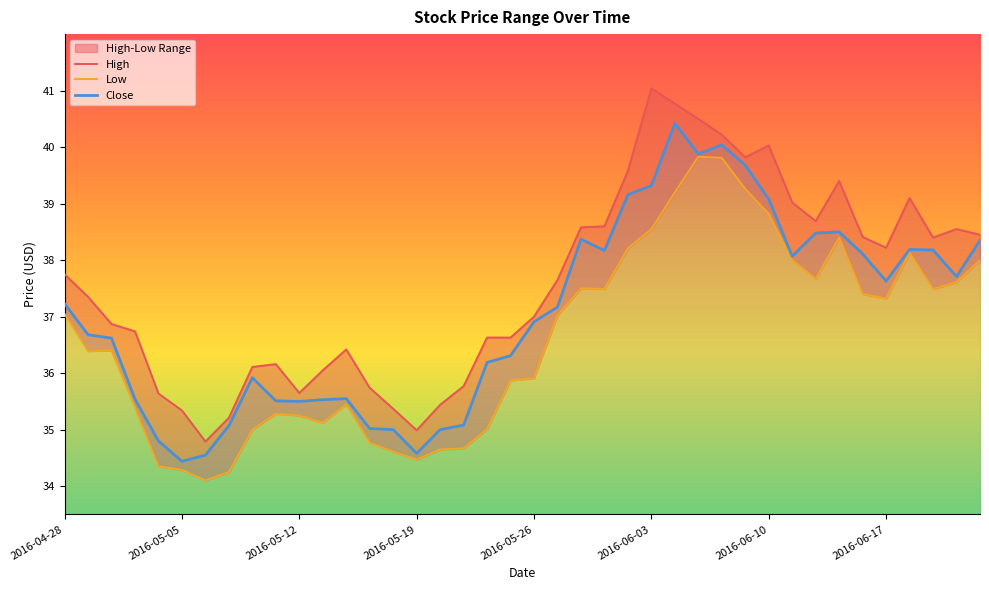

The High series shows 37.7 at 21. True or false?

True